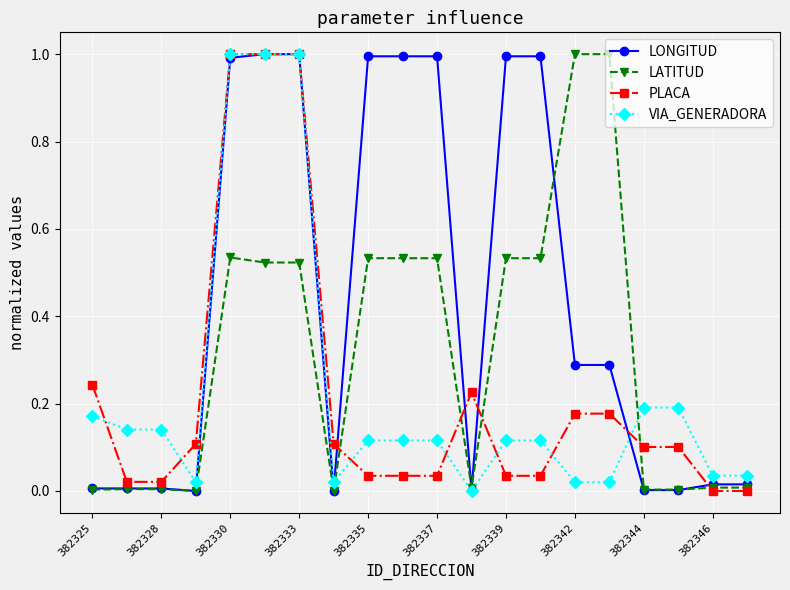

What is the highest value of the VIA_GENERADORA series?

1.0